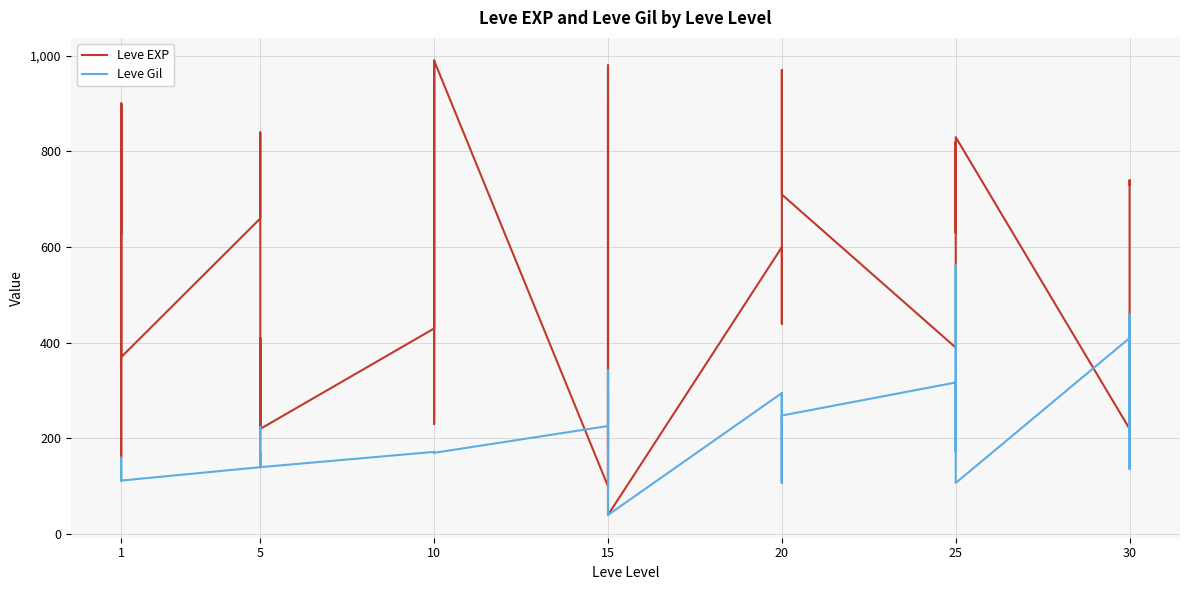

What is the sum of all Leve Gil values?

8567